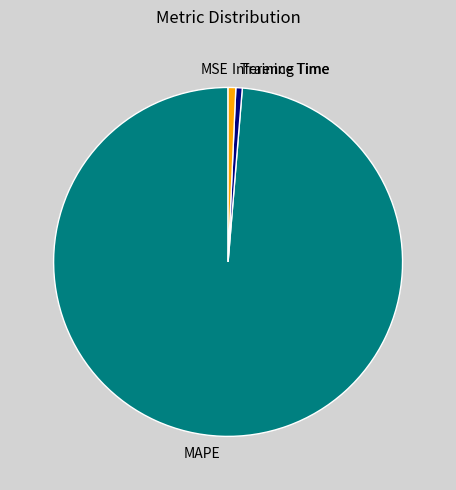

What is the largest slice in the pie chart?

MAPE